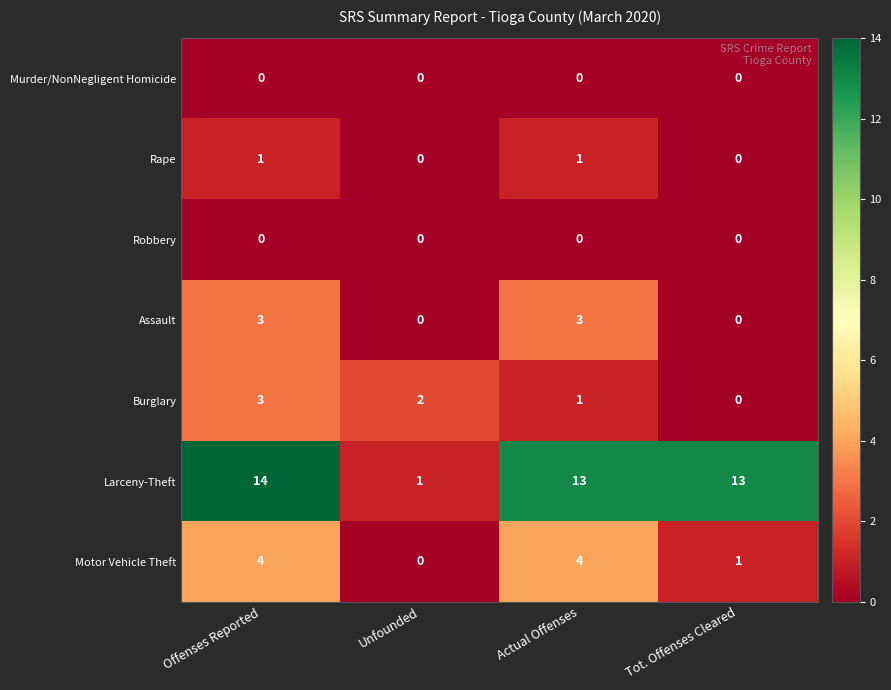

Between Unfounded and Tot. Offenses Cleared, which series saw the biggest shift?

Larceny-Theft